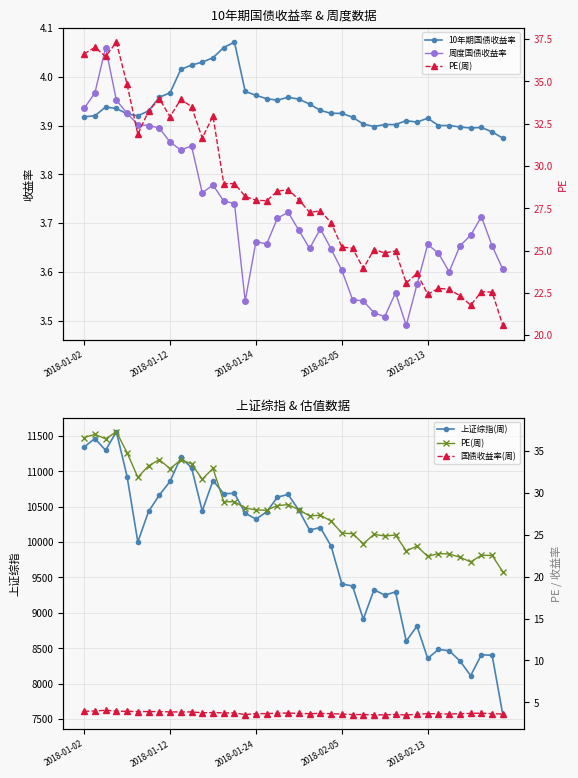

What is the value of the 上证综指(周) point at the 21st from the left?

10448.2